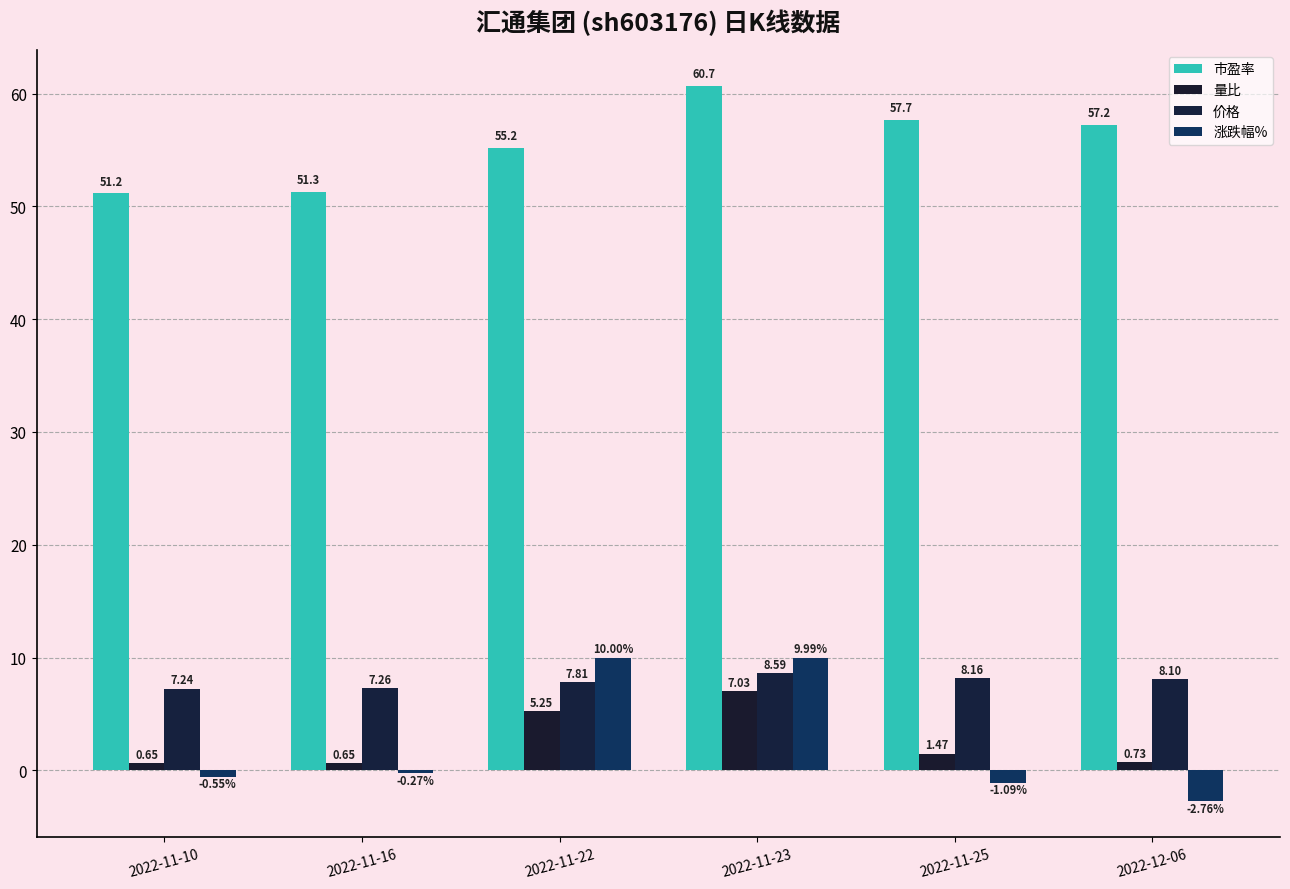

What is the label of the 2nd bar from the right?

2022-11-25